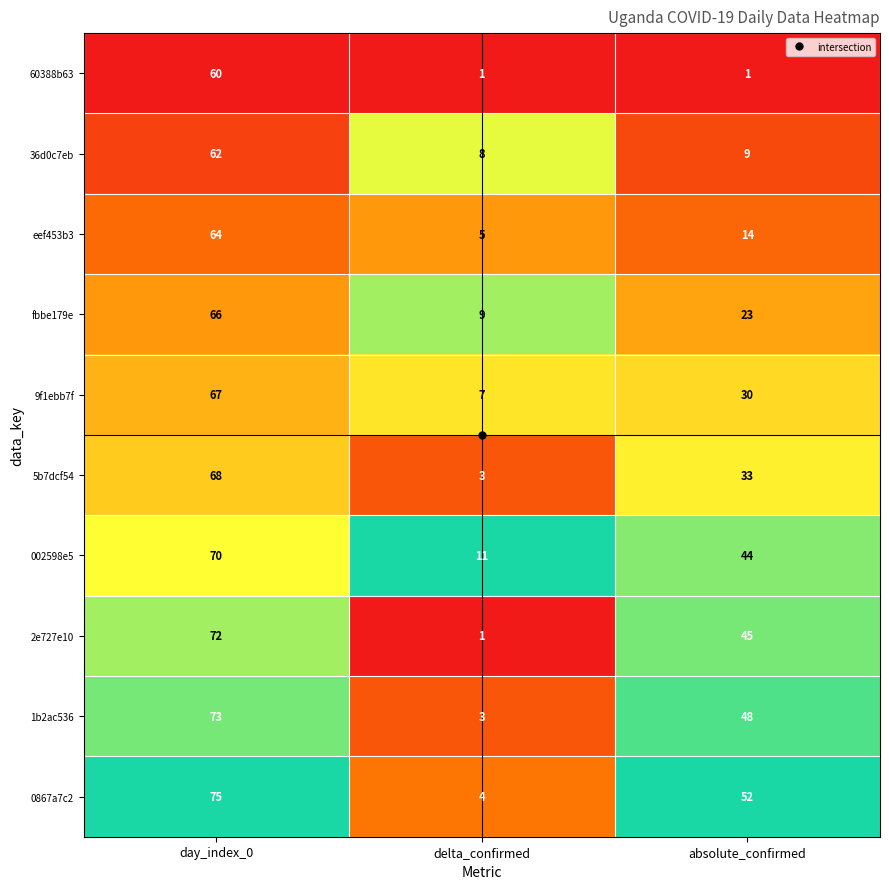

List the series in order of their peak value, highest first.

0867a7c2, 1b2ac536, 2e727e10, 002598e5, 5b7dcf54, 9f1ebb7f, fbbe179e, eef453b3, 36d0c7eb, 60388b63